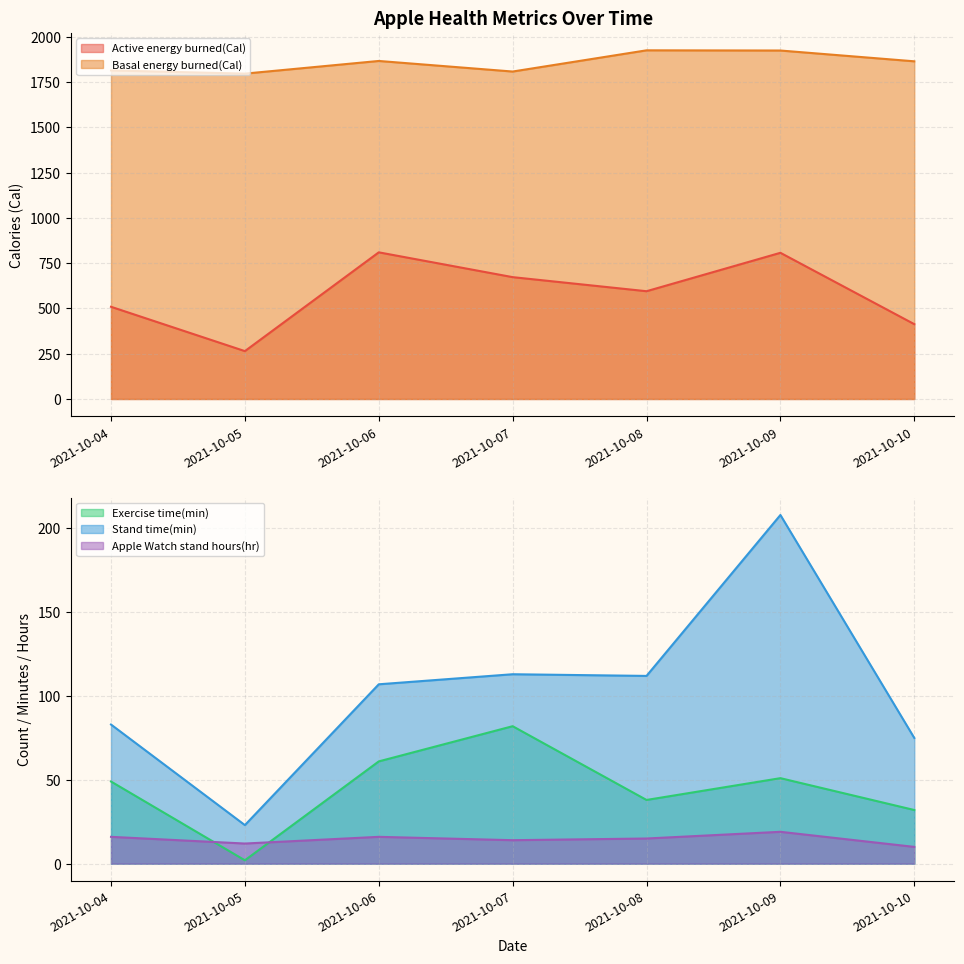

At which label does Stand time(min) reach its peak?

2021-10-09